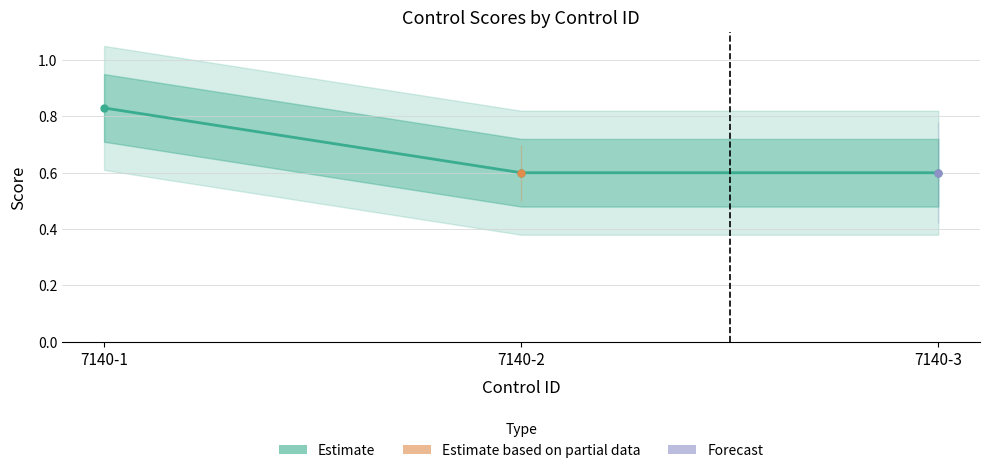

Reading left to right, what are all the values shown in this chart?

0.8	0.6	0.6